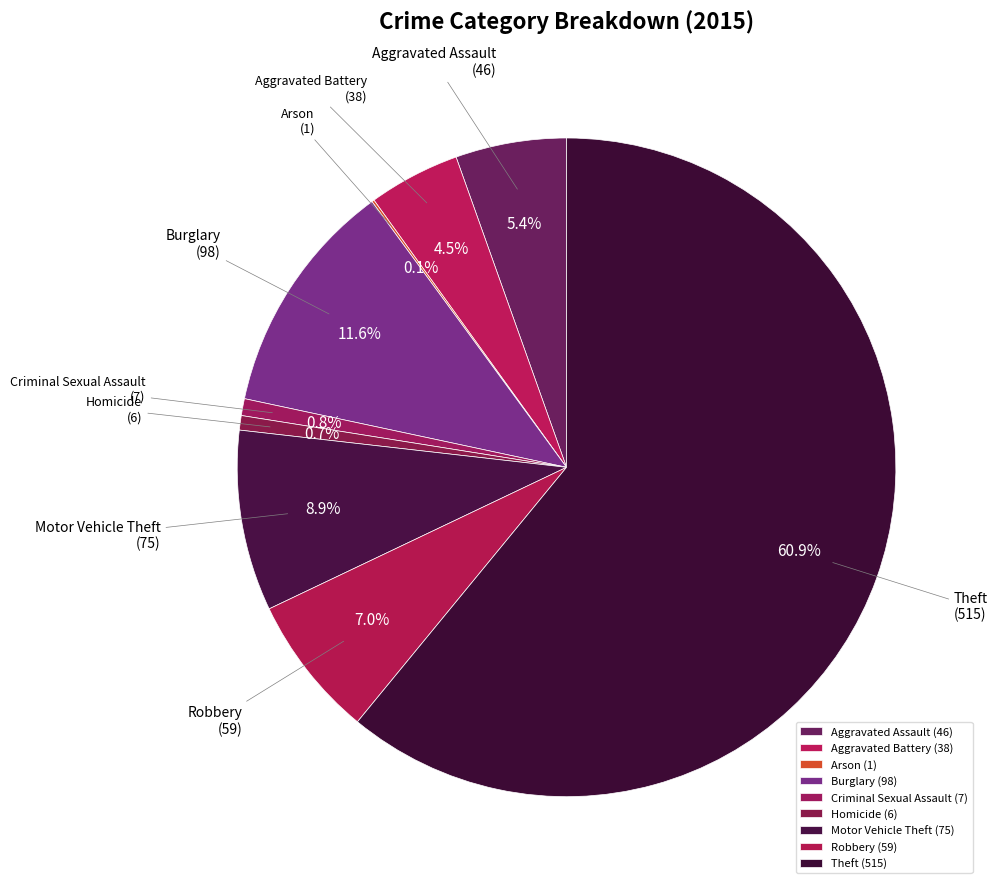

To the nearest percent, what is the combined percentage of Robbery and Aggravated Assault?

12%